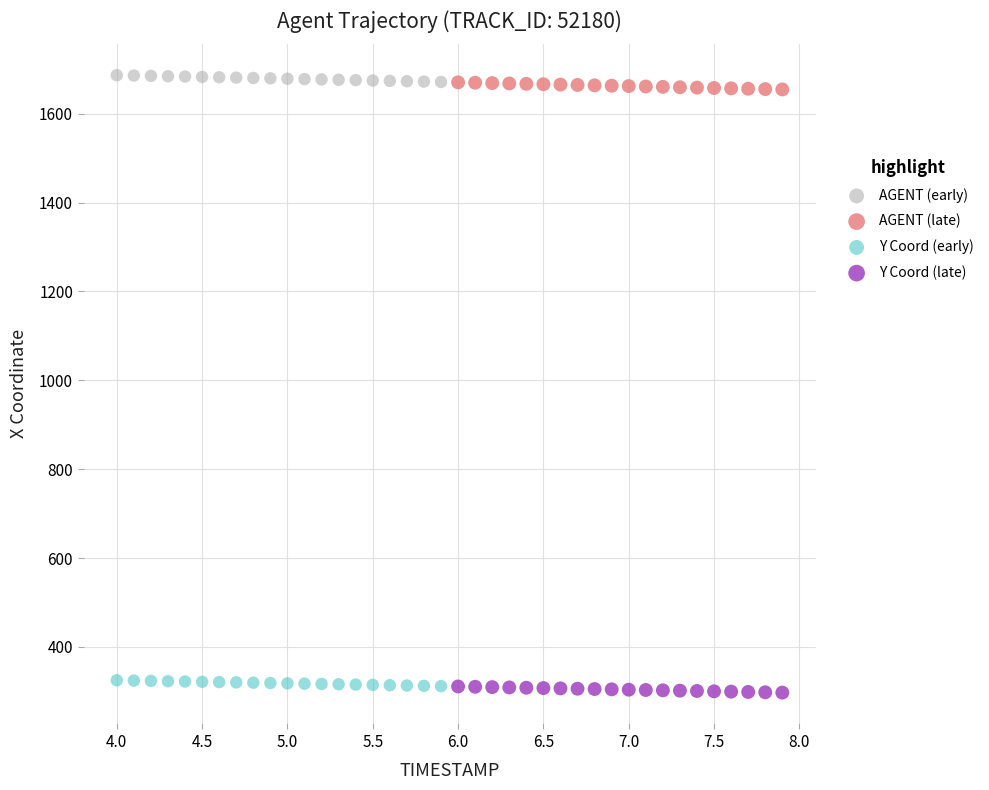

What are all the series names shown in the legend?

AGENT (early), AGENT (late), Y Coord (early), Y Coord (late)